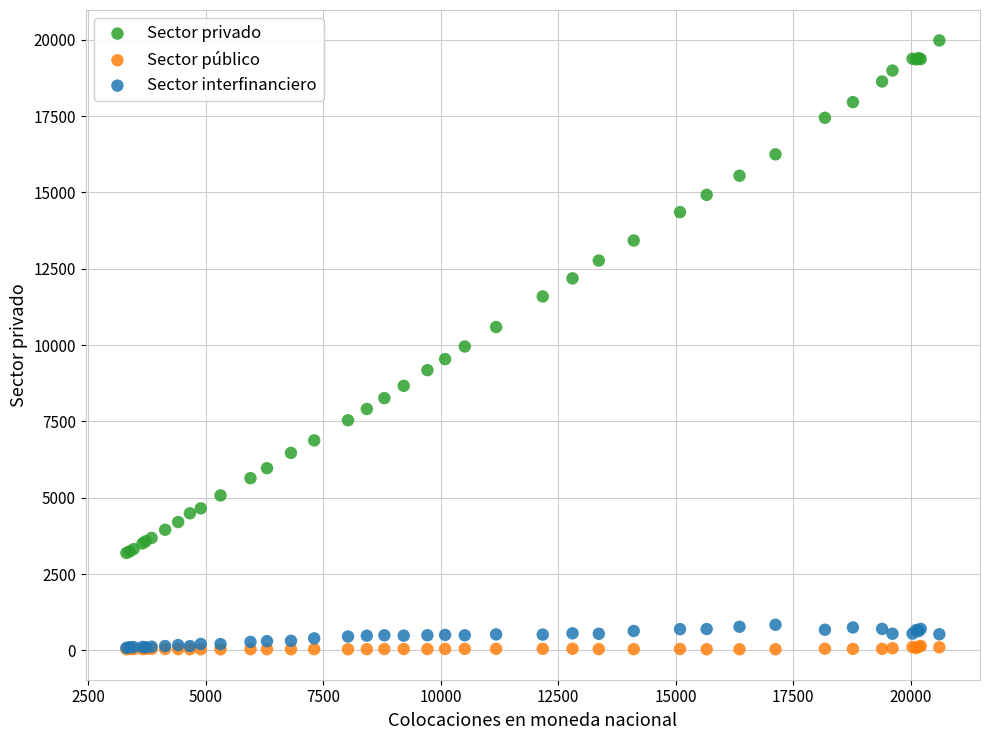

Which series contains the highest Y value?

Sector privado